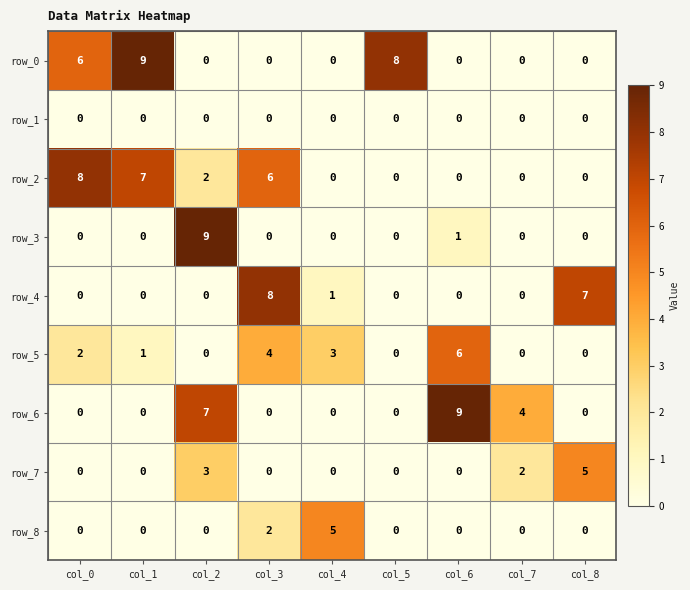

What is the maximum value shown in the chart?

9